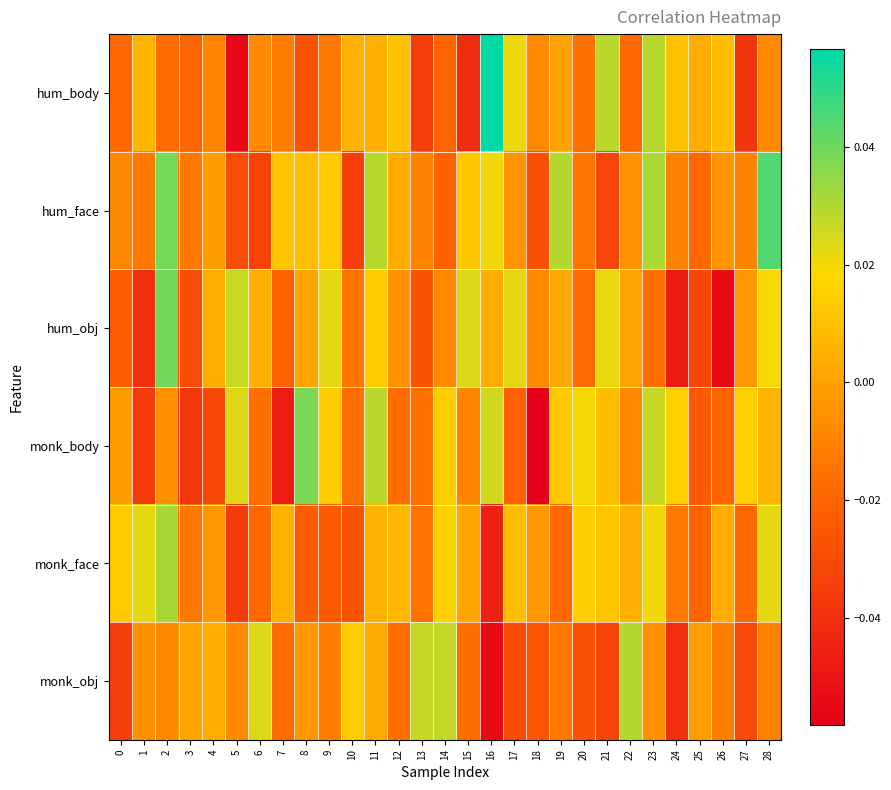

At which category is the sum across all series the highest?

11